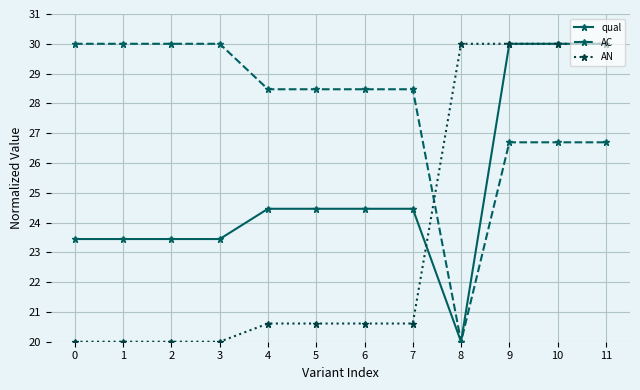

What is the sum of all AC values?

334.0